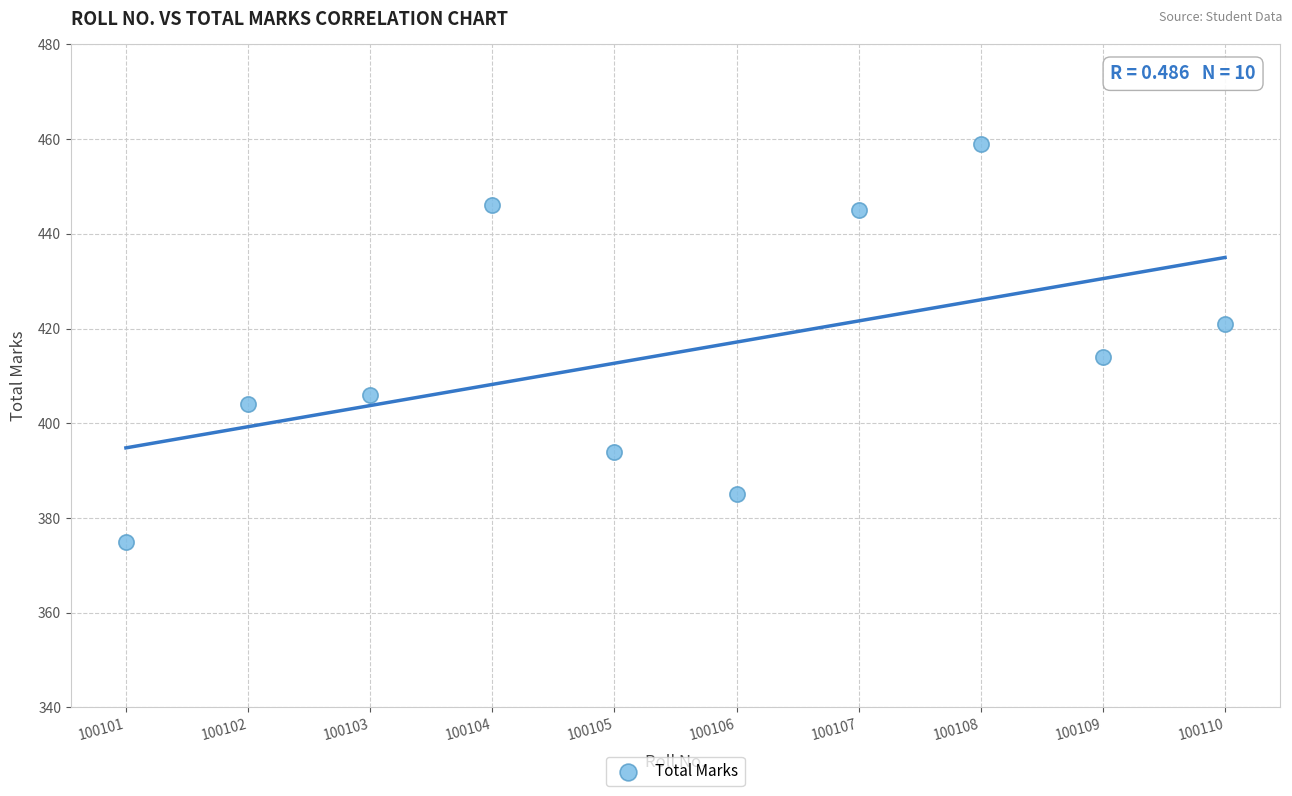

What is the average Y value?

415